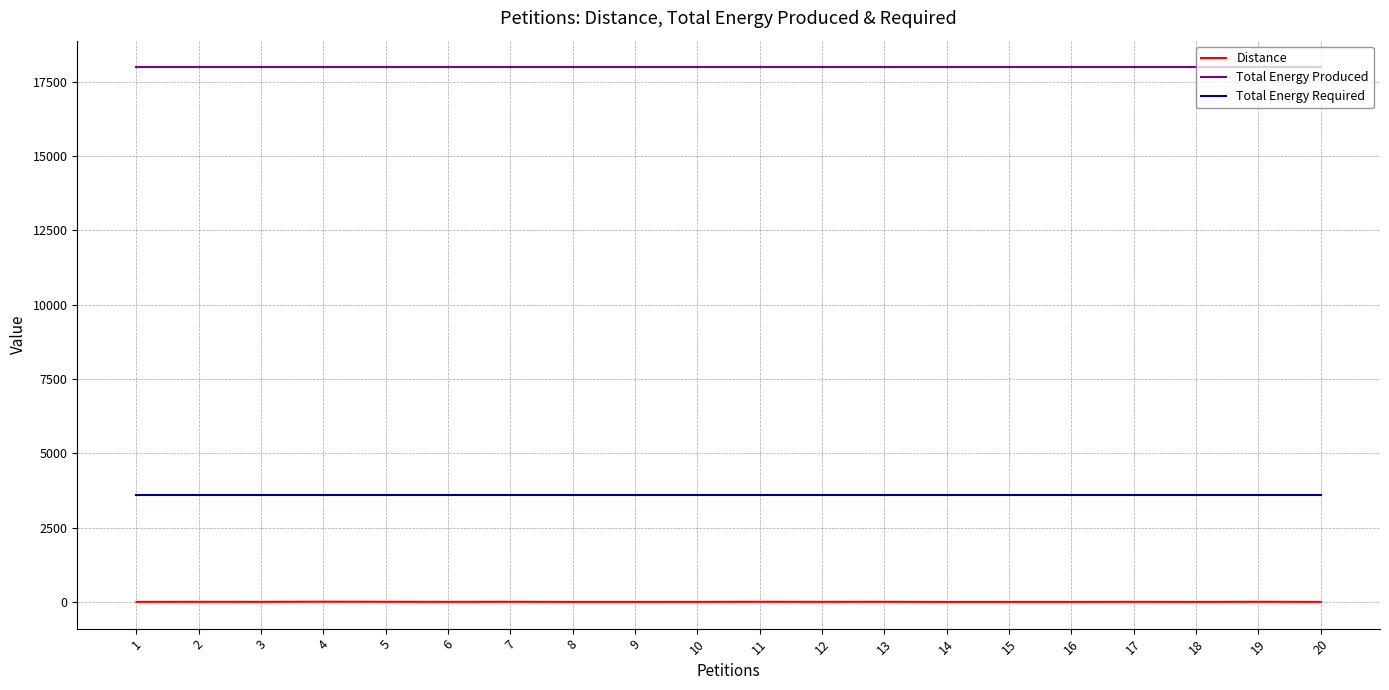

Which series has the largest range (max minus min)?

Distance